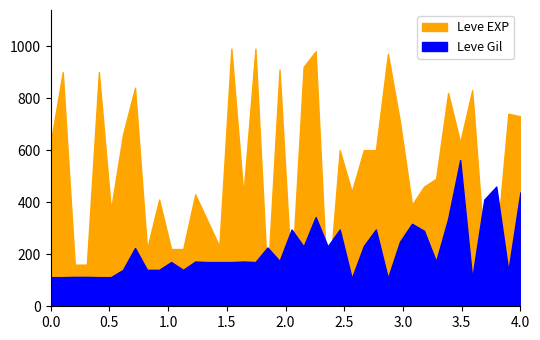

Is the value of Leve Gil at 10 greater than the value of Leve EXP at 20?

No